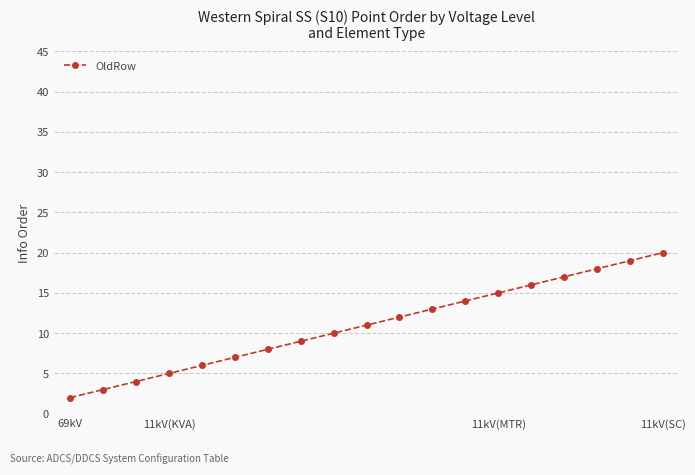

What is the difference between the maximum and second lowest values?

17